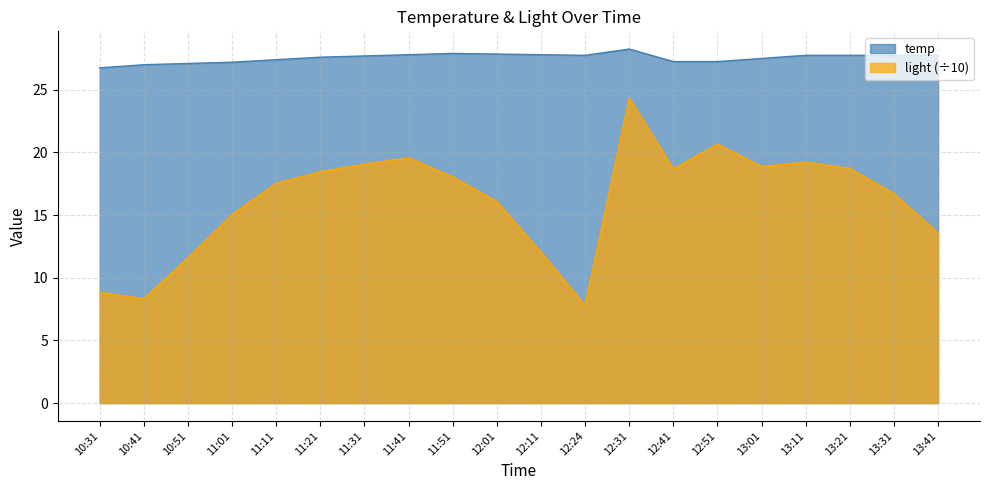

What is the maximum value shown in the chart?

28.2